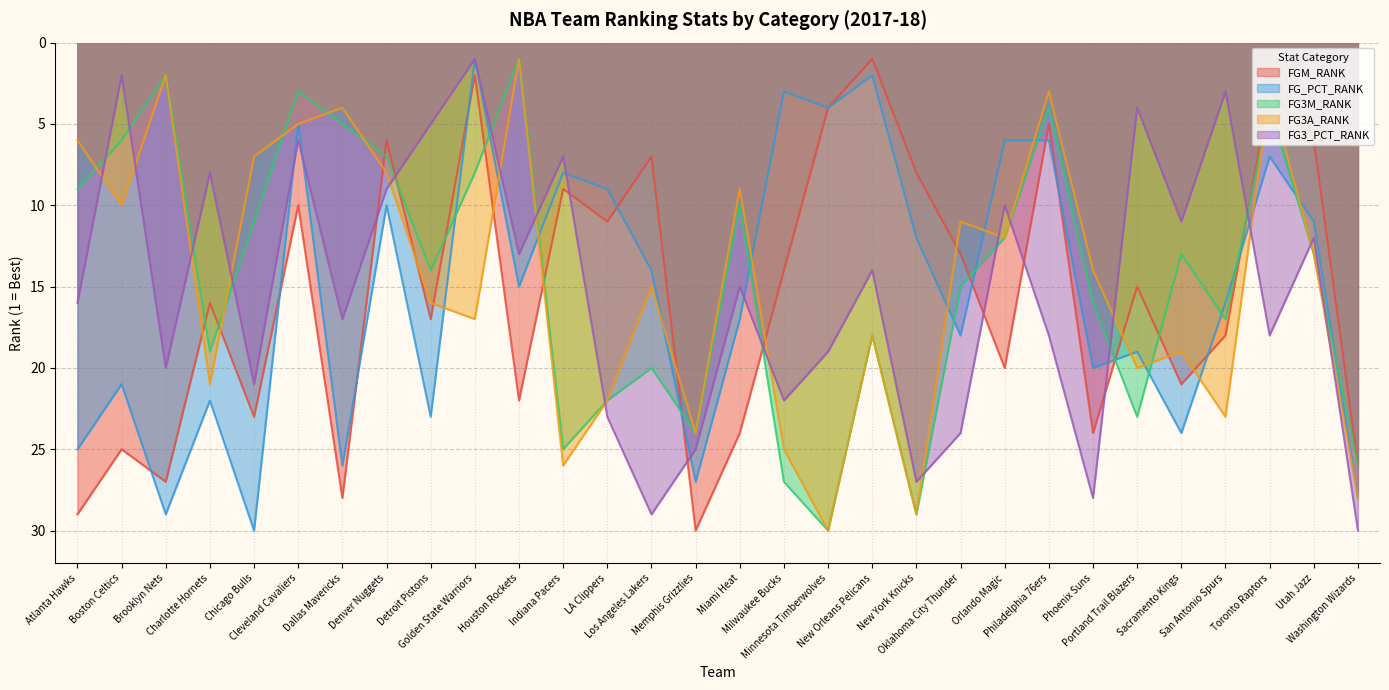

Which series ends up on top after the final intersection of FG3A_RANK and FG3_PCT_RANK?

FG3_PCT_RANK